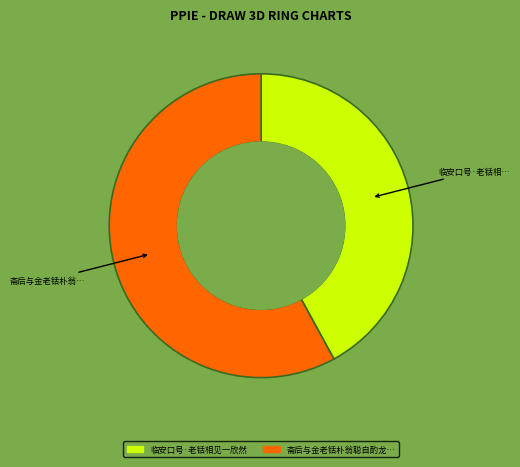

Approximately how many times larger is the value at 临安口号·老铦相见一欣然 compared to 斋后与金老铦朴翁聪自酌龙进而发?

0.7